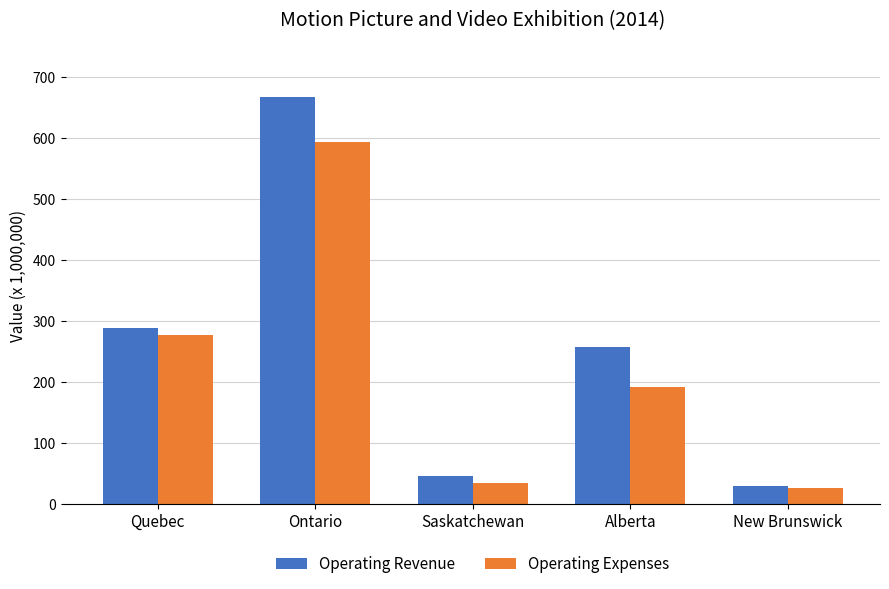

What is the sum of all Operating Expenses values?

1124.7